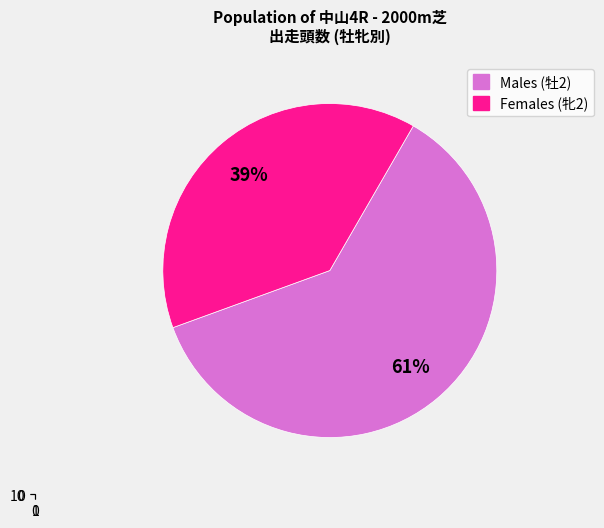

True or false: ホウオウトラスト accounts for 30% of the total.

False